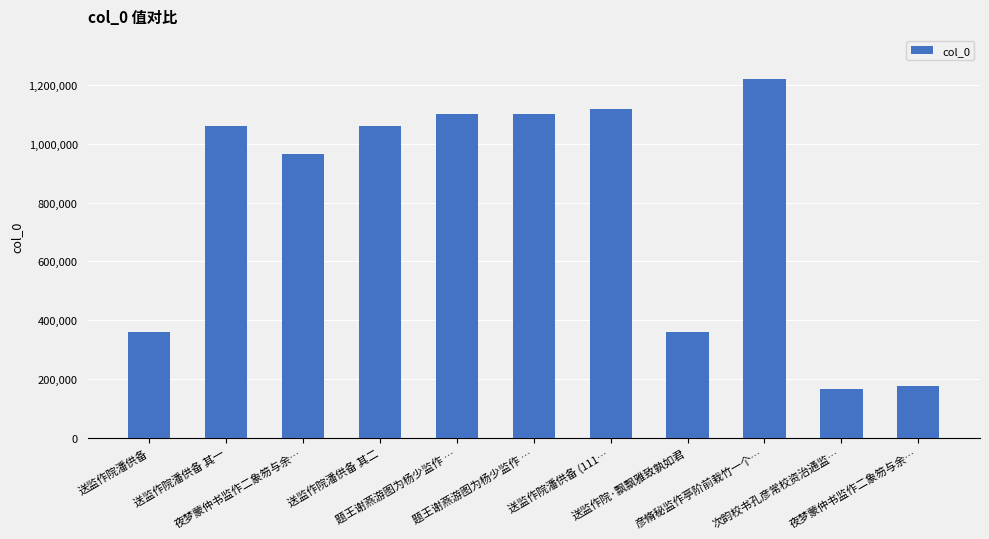

What is the sum of all values?

8685676